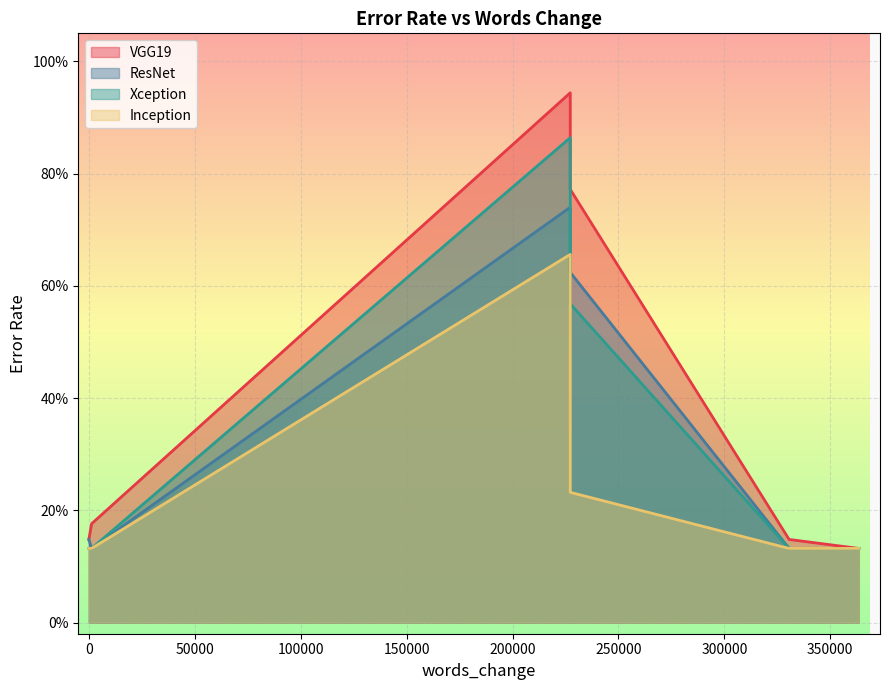

What is the difference between the second highest and minimum values in the ResNet series?

0.5